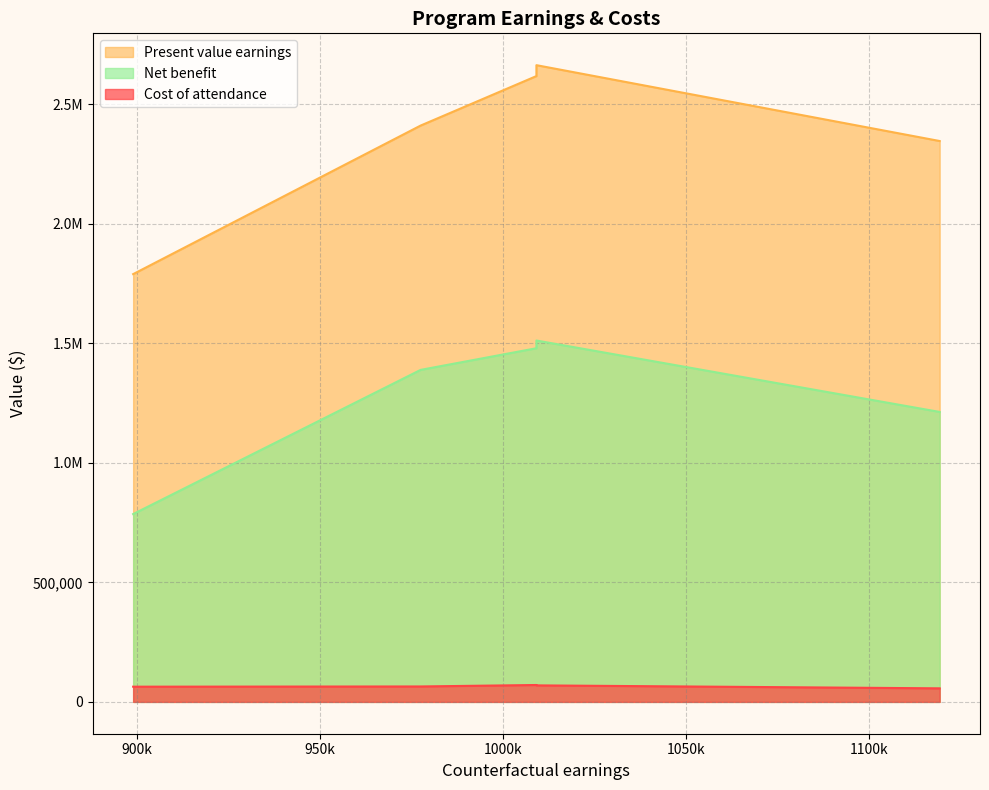

True or false: Cost of attendance and Present value earnings cross at least once.

False